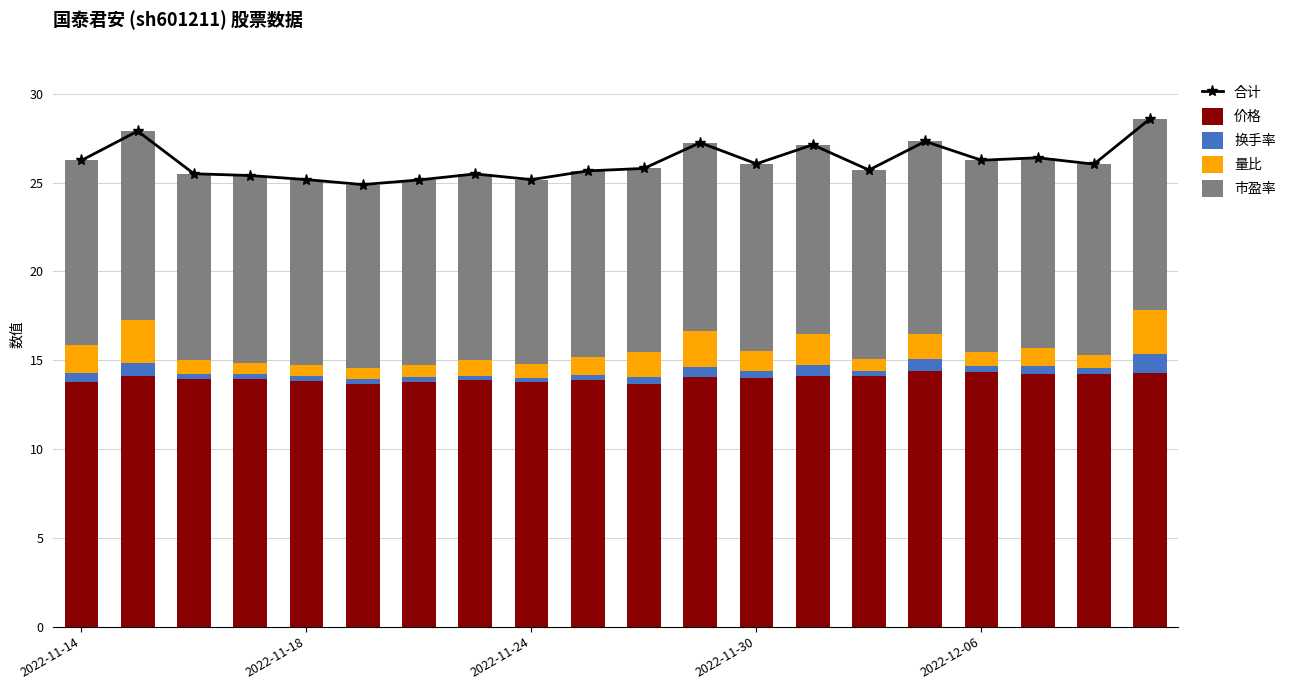

What is the minimum value for 价格?

13.7